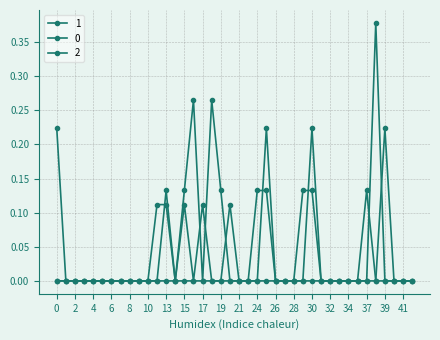

List the series in order of their peak value, highest first.

2, 0, 1